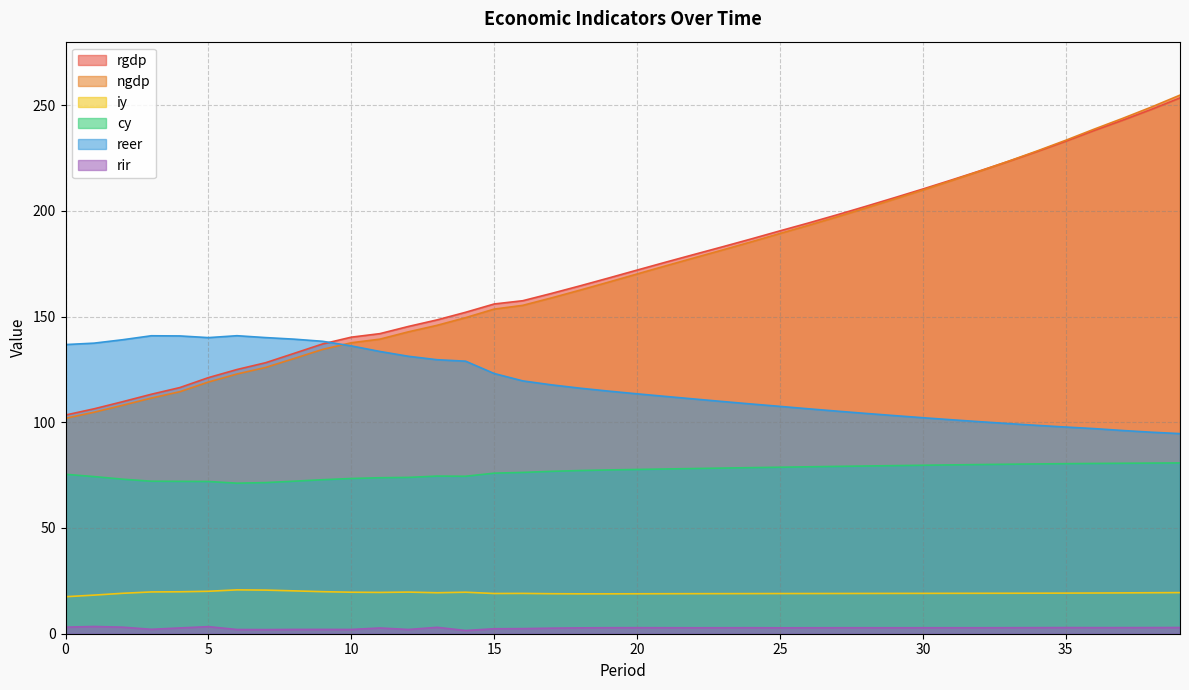

Reading left to right, transcribe all the data shown in this chart.

rgdp: 0=103.4	1=106.4	2=109.7	3=113.2	4=116.4	5=121.1	6=125.0	7=128.2	8=132.6	9=137.1	10=140.2	11=141.9	12=145.3	13=148.4	14=152.0	15=155.9	16=157.5	17=160.9	18=164.5	19=168.2	20=172.0	21=175.7	22=179.4	23=183.0	24=186.7	25=190.5	26=194.2	27=198.1	28=202.1	29=206.2	30=210.3	31=214.6	32=218.9	33=223.4	34=228.1	35=232.9	36=238.0	37=242.9	38=248.0	39=253.4
ngdp: 0=101.9	1=104.7	2=108.0	3=111.4	4=114.5	5=119.0	6=122.8	7=125.9	8=130.2	9=134.5	10=137.6	11=139.3	12=142.8	13=145.8	14=149.5	15=153.5	16=155.3	17=158.8	18=162.5	19=166.3	20=170.1	21=174.0	22=177.8	23=181.5	24=185.3	25=189.3	26=193.1	27=197.2	28=201.3	29=205.5	30=209.8	31=214.3	32=218.8	33=223.5	34=228.3	35=233.4	36=238.6	37=243.8	38=249.1	39=254.7
iy: 0=17.5	1=18.3	2=19.1	3=19.8	4=19.8	5=20.1	6=20.7	7=20.6	8=20.3	9=19.9	10=19.6	11=19.5	12=19.7	13=19.4	14=19.6	15=19.0	16=19.1	17=18.9	18=18.9	19=18.9	20=18.9	21=18.9	22=18.9	23=19.0	24=19.0	25=19.0	26=19.0	27=19.0	28=19.0	29=19.1	30=19.1	31=19.1	32=19.1	33=19.1	34=19.2	35=19.2	36=19.3	37=19.3	38=19.4	39=19.4
cy: 0=75.4	1=74.3	2=73.1	3=72.1	4=72.1	5=72.0	6=71.2	7=71.5	8=72.1	9=72.8	10=73.4	11=73.8	12=73.9	13=74.6	14=74.5	15=75.9	16=76.3	17=76.8	18=77.2	19=77.5	20=77.7	21=77.9	22=78.1	23=78.3	24=78.5	25=78.7	26=78.9	27=79.1	28=79.3	29=79.5	30=79.7	31=79.8	32=80.0	33=80.2	34=80.3	35=80.4	36=80.5	37=80.6	38=80.7	39=80.8
reer: 0=136.7	1=137.4	2=139.0	3=140.9	4=140.8	5=140.0	6=140.9	7=140.1	8=139.3	9=138.3	10=136.1	11=133.5	12=131.2	13=129.6	14=128.9	15=123.1	16=119.6	17=117.7	18=116.1	19=114.7	20=113.5	21=112.2	22=111.0	23=109.8	24=108.6	25=107.5	26=106.4	27=105.3	28=104.2	29=103.2	30=102.2	31=101.2	32=100.3	33=99.4	34=98.5	35=97.7	36=97.0	37=96.1	38=95.3	39=94.6
rir: 0=3.1	1=3.4	2=3.1	3=2.1	4=2.7	5=3.4	6=2.0	7=2.0	8=2.0	9=2.0	10=2.0	11=2.7	12=2.0	13=3.0	14=1.5	15=2.3	16=2.4	17=2.6	18=2.8	19=2.8	20=2.9	21=2.8	22=2.8	23=2.8	24=2.8	25=2.8	26=2.8	27=2.8	28=2.8	29=2.8	30=2.8	31=2.8	32=2.8	33=2.8	34=2.9	35=2.9	36=2.9	37=2.9	38=2.9	39=2.9